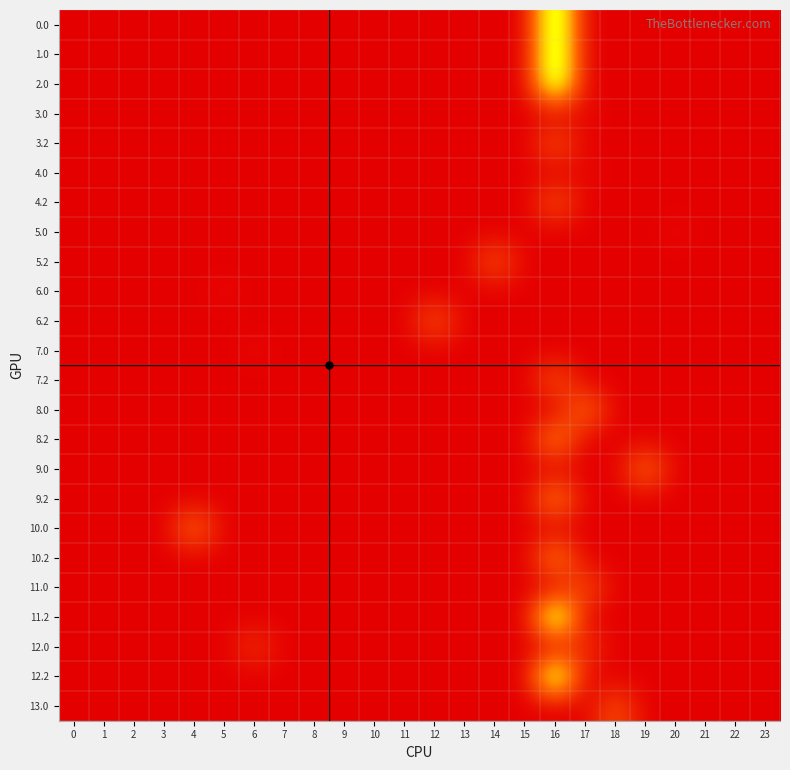

Between 7 and 17, which series saw the biggest shift?

8.0